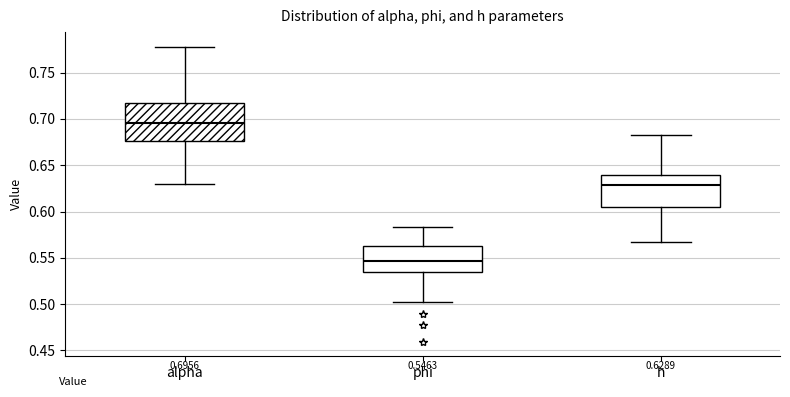

Comparing the boxes themselves (not the whiskers), which one is the tallest?

alpha